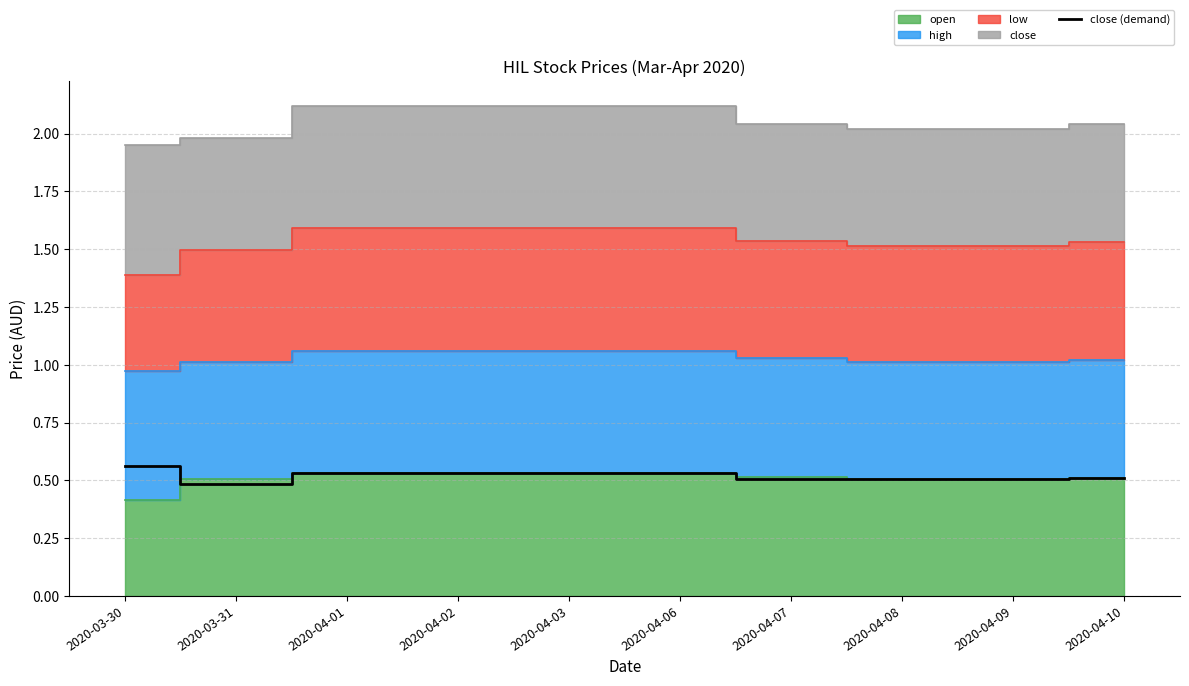

True or false: close (demand) has a value of 0.5 at 2020-04-07.

True